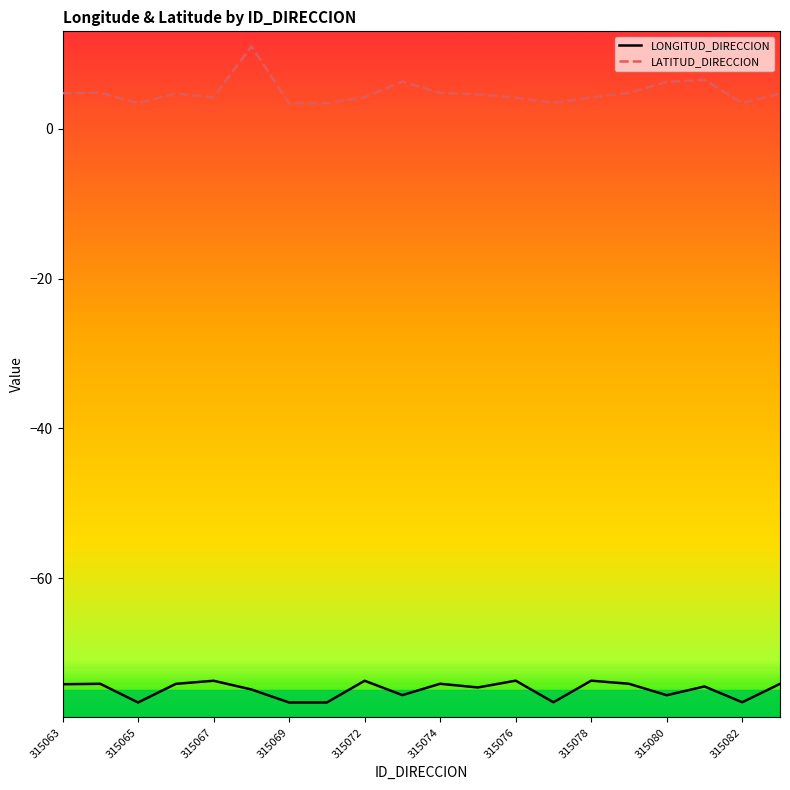

What is the greatest value displayed?

11.0